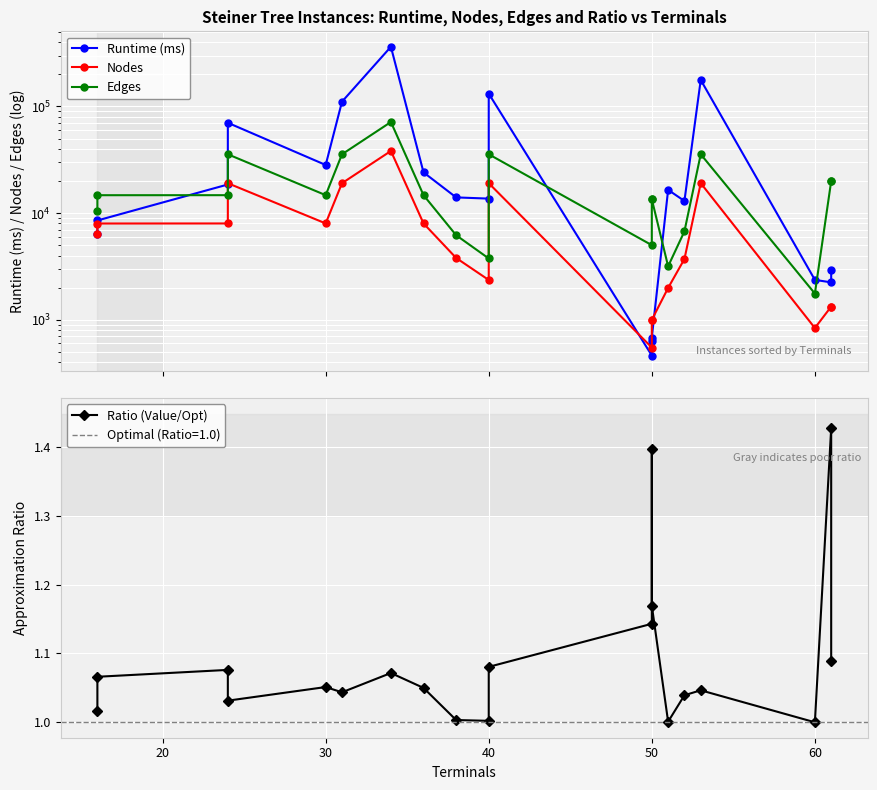

List the series in order of their overall mean, lowest first.

Ratio (Value/Opt), Nodes, Edges, Runtime (ms)